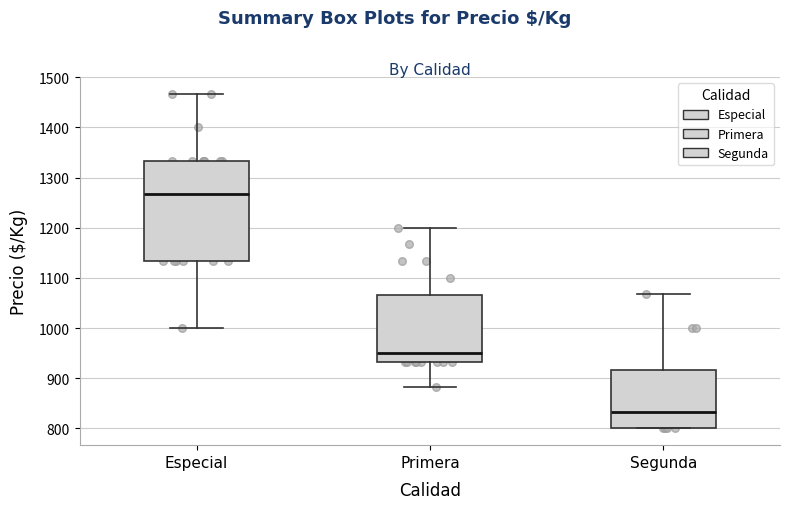

Which box has the highest median line?

Especial